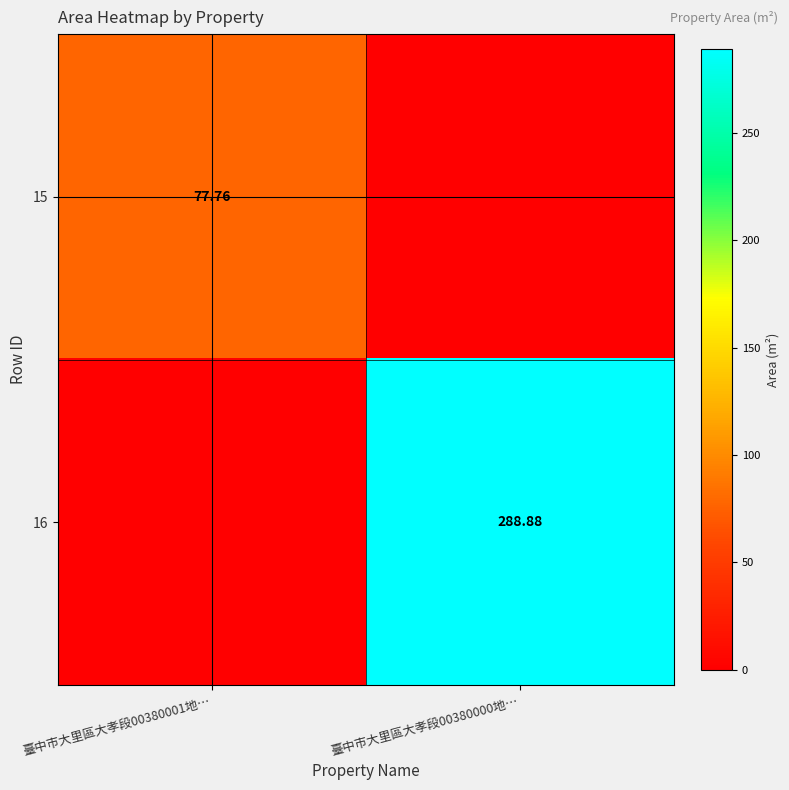

Which series changed the most between 臺中市大里區大孝段00380001地… and 臺中市大里區大孝段00380000地…?

16